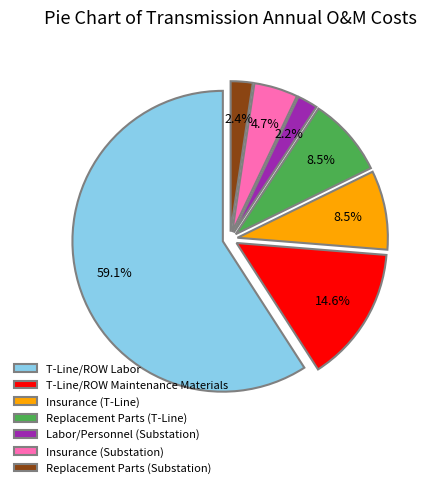

Which category has the biggest portion of the pie?

T-Line/ROW Labor